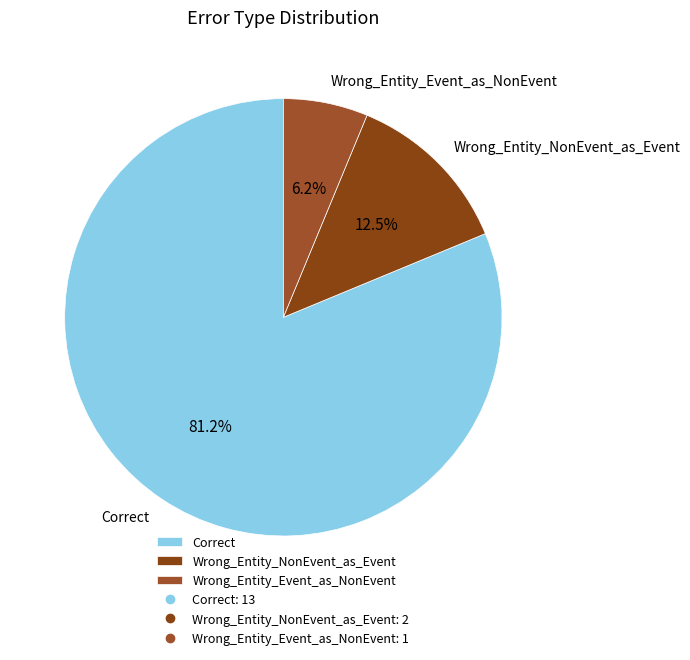

To the nearest percent, what is the difference between the Wrong_Entity_NonEvent_as_Event and Correct slice percentages?

69%